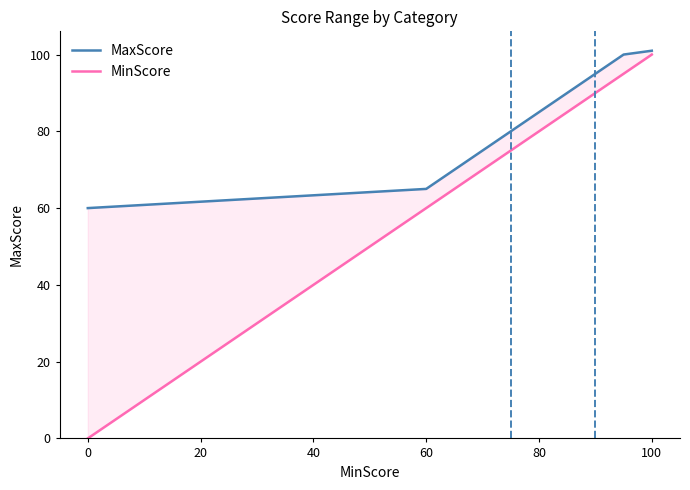

Is this an area chart (filled region under the line)?

No